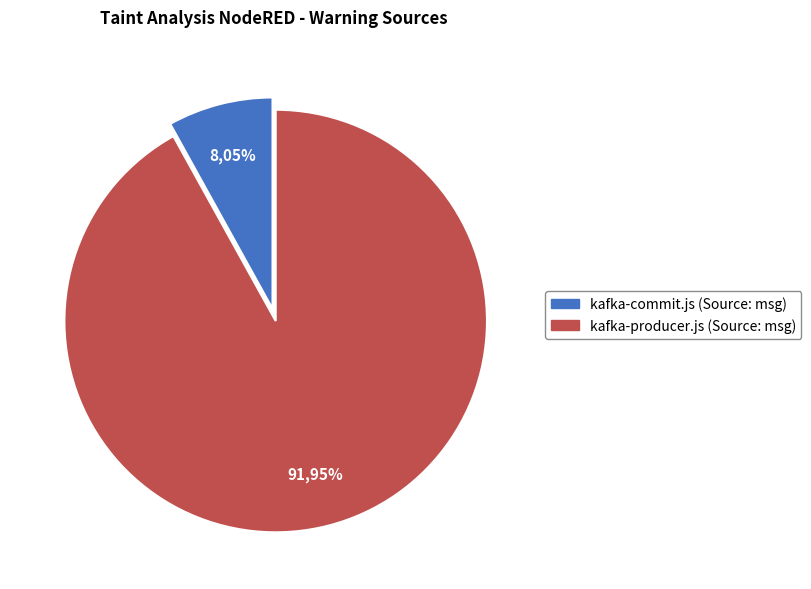

What percentage is the kafka-producer.js (Source: msg) slice, to the nearest percent?

92%